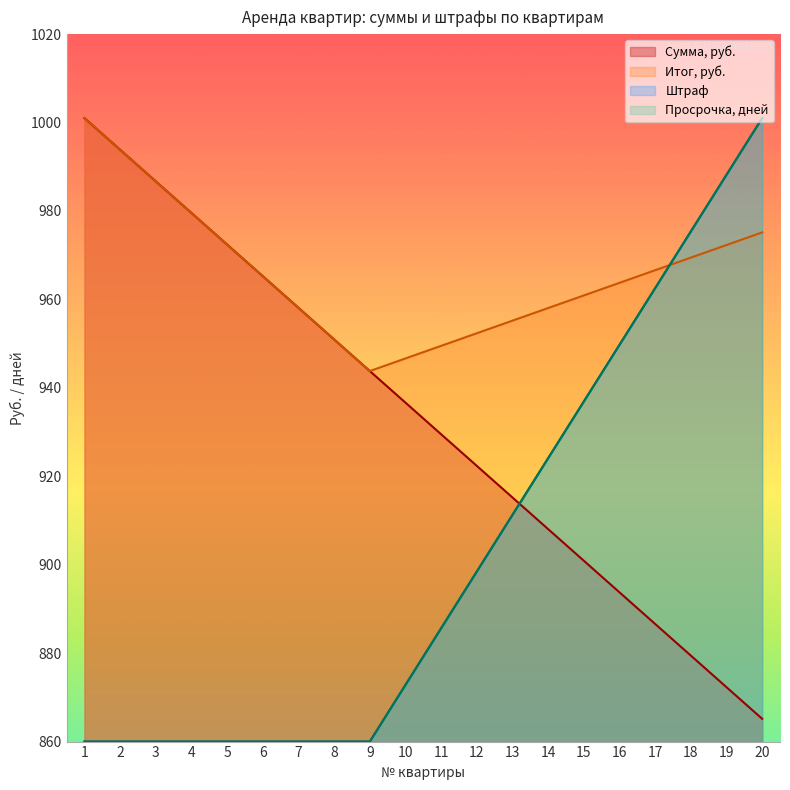

In Итог, руб., how many points are lower than both neighbors (excluding endpoints)?

1